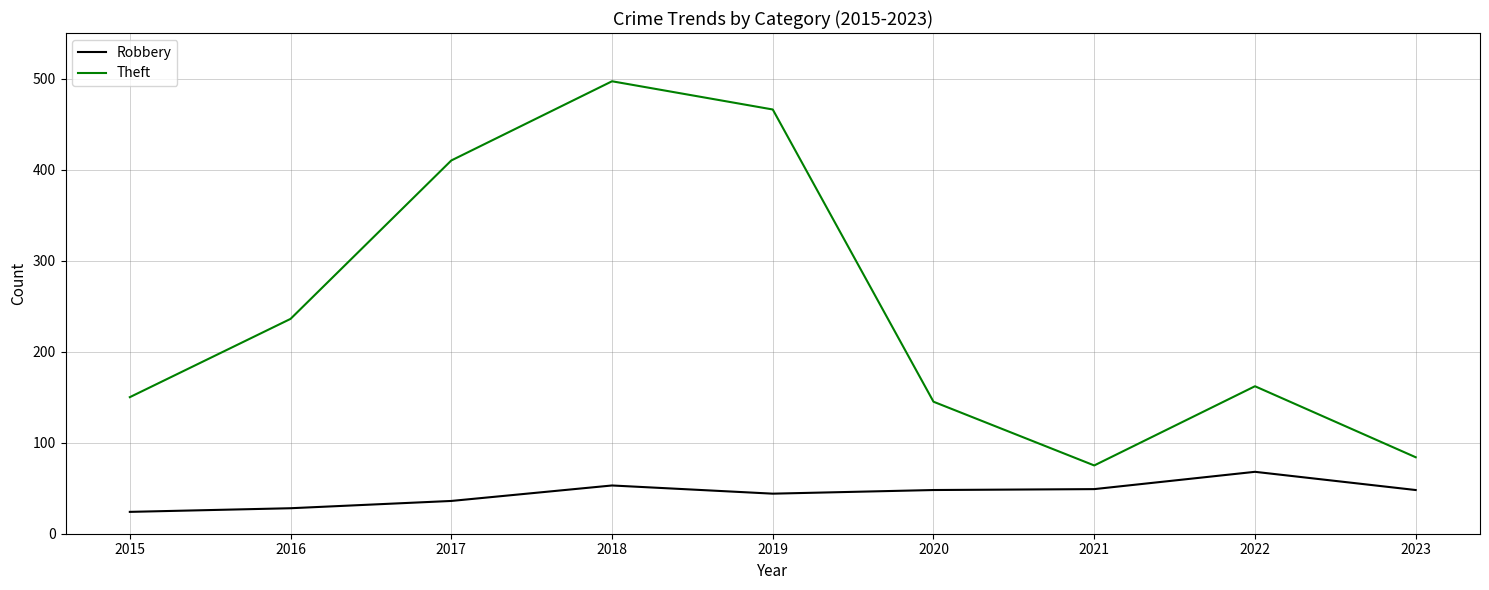

What is the average value of the Robbery series?

44